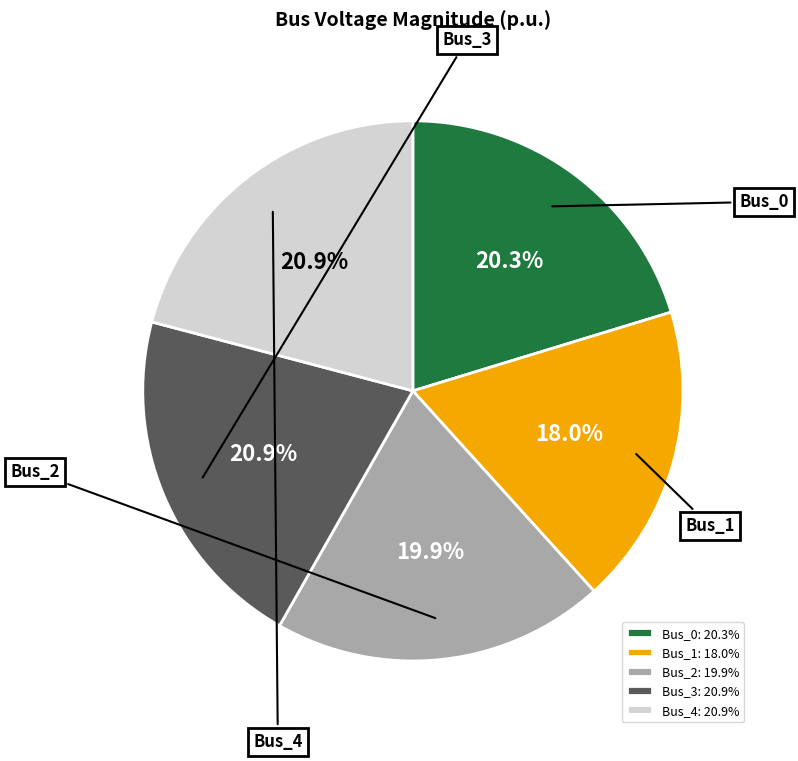

Is it true that Bus_0 is 20% of the pie?

True